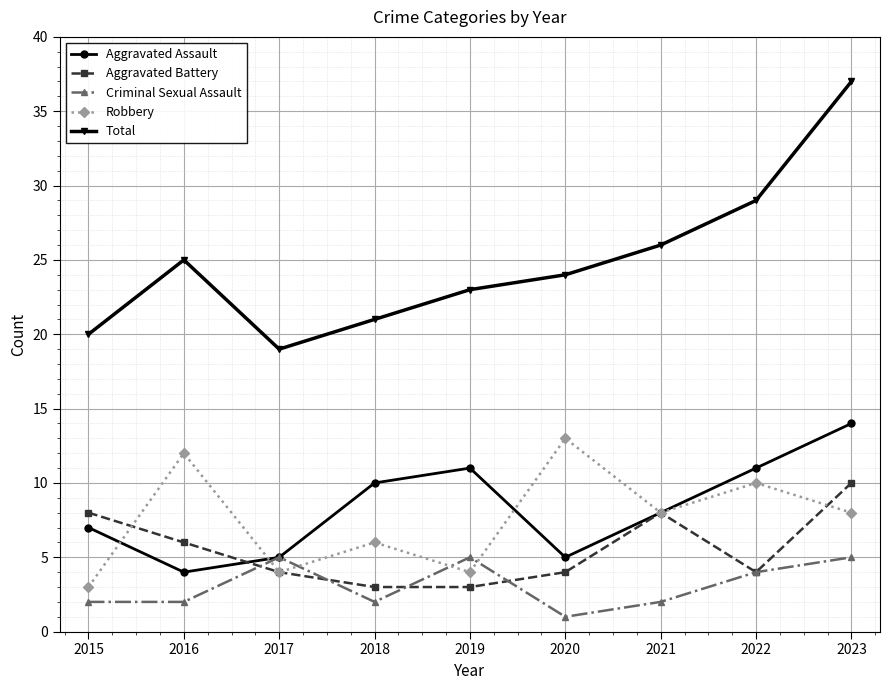

At 2015, list the series in order from largest to smallest.

Total, Aggravated Battery, Aggravated Assault, Robbery, Criminal Sexual Assault